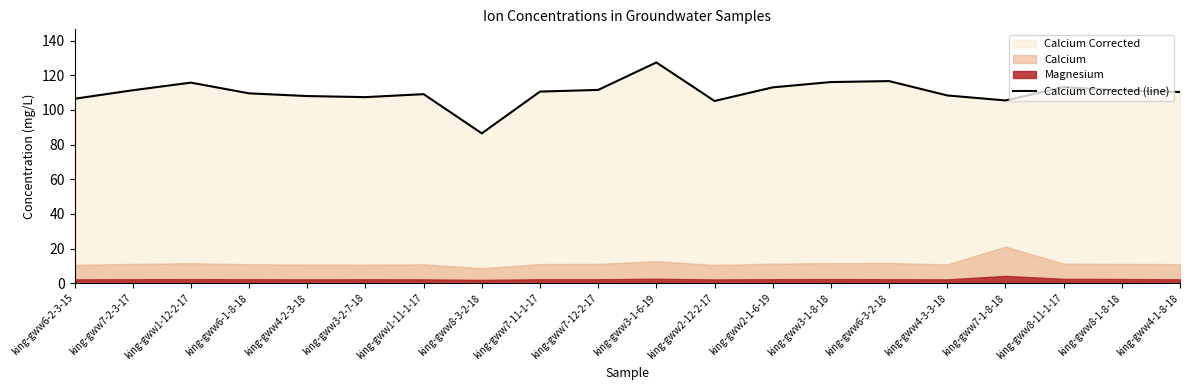

What is the sum of all values?

2202.1